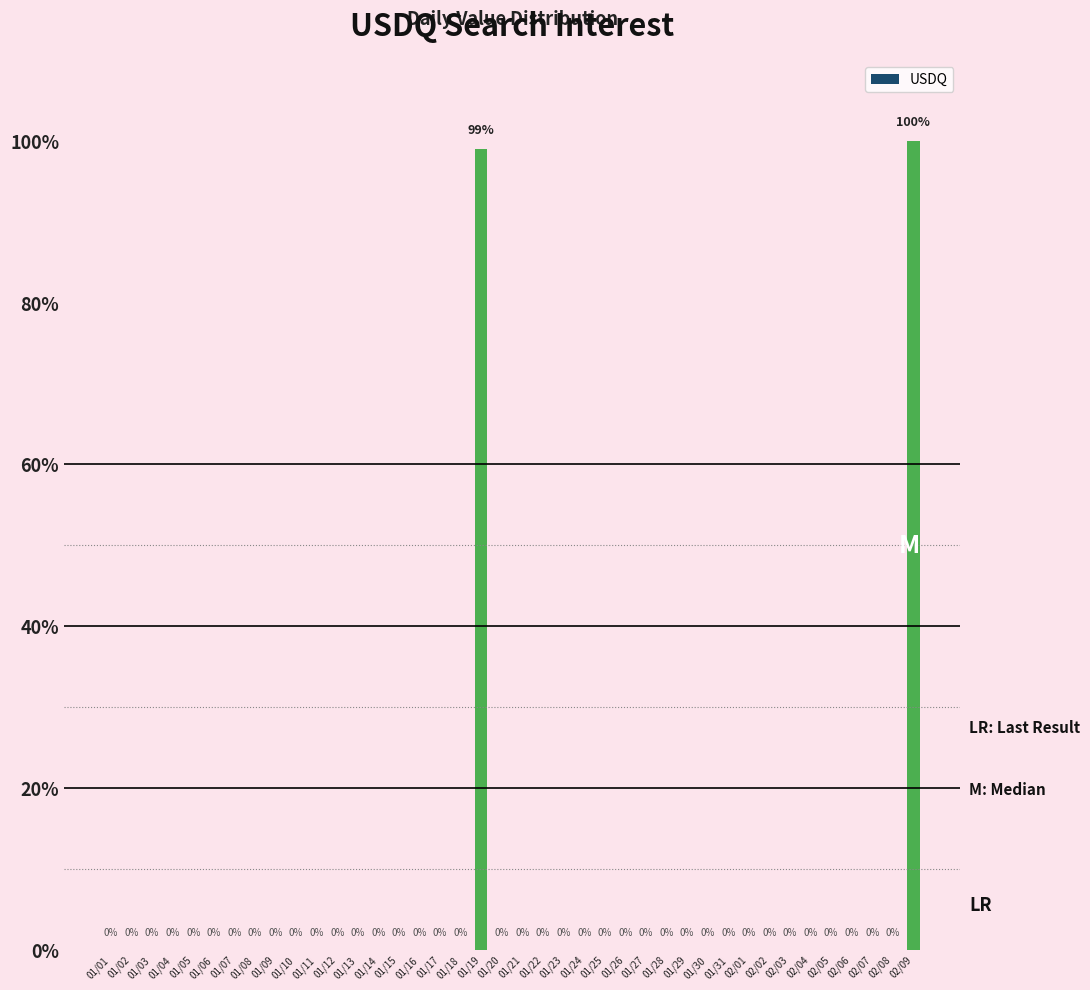

Reading left to right, extract all data points from this chart.

01/01=0	01/02=0	01/03=0	01/04=0	01/05=0	01/06=0	01/07=0	01/08=0	01/09=0	01/10=0	01/11=0	01/12=0	01/13=0	01/14=0	01/15=0	01/16=0	01/17=0	01/18=0	01/19=99	01/20=0	01/21=0	01/22=0	01/23=0	01/24=0	01/25=0	01/26=0	01/27=0	01/28=0	01/29=0	01/30=0	01/31=0	02/01=0	02/02=0	02/03=0	02/04=0	02/05=0	02/06=0	02/07=0	02/08=0	02/09=100